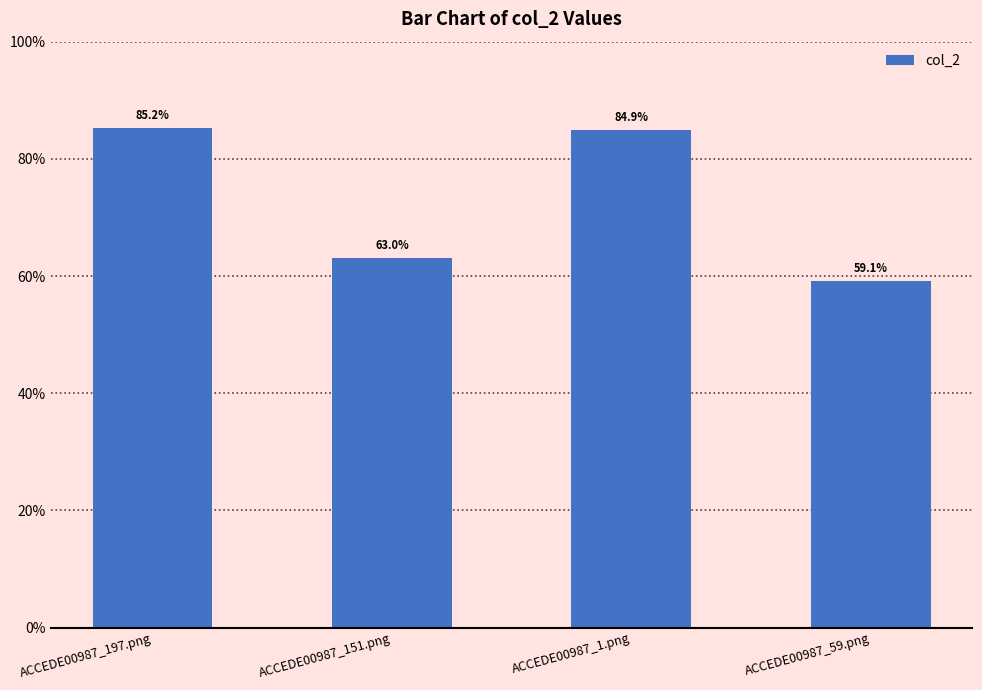

Between ACCEDE00987_59.png and ACCEDE00987_151.png, which is larger?

ACCEDE00987_151.png